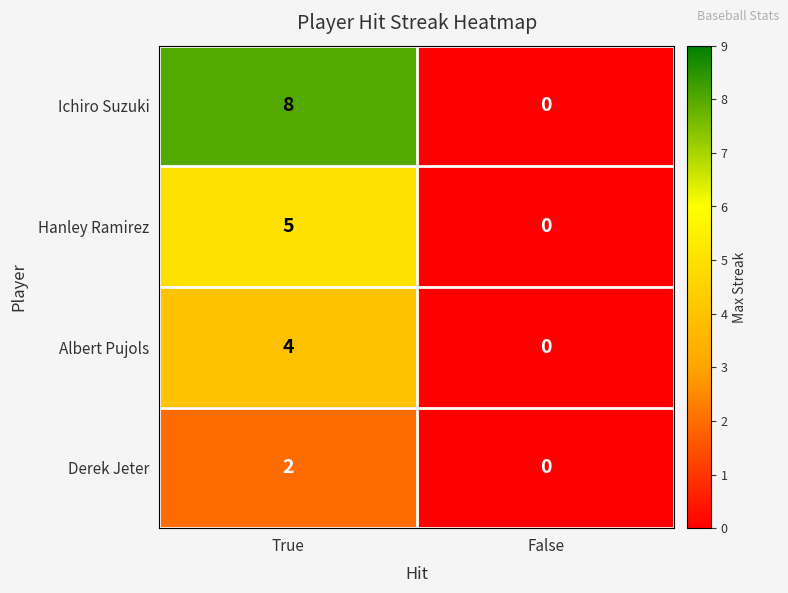

List the series in order of their peak value, highest first.

Ichiro Suzuki, Hanley Ramirez, Albert Pujols, Derek Jeter